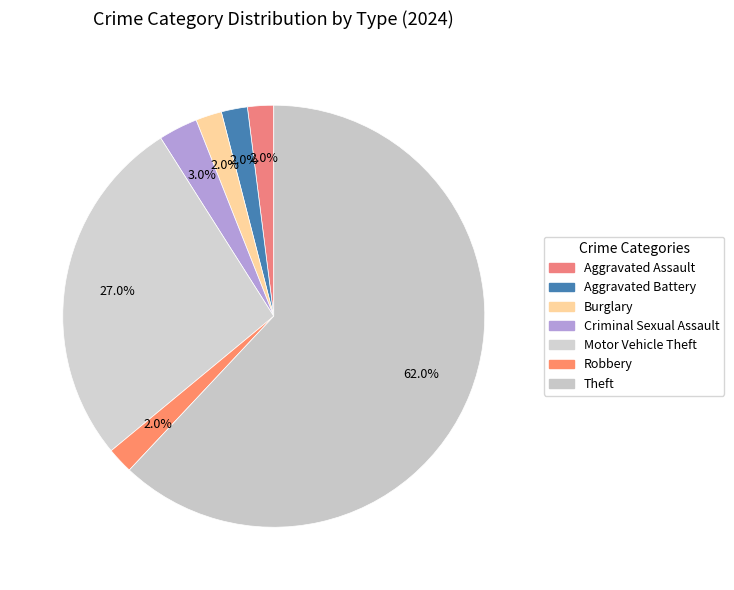

Count the number of slices in the pie.

7